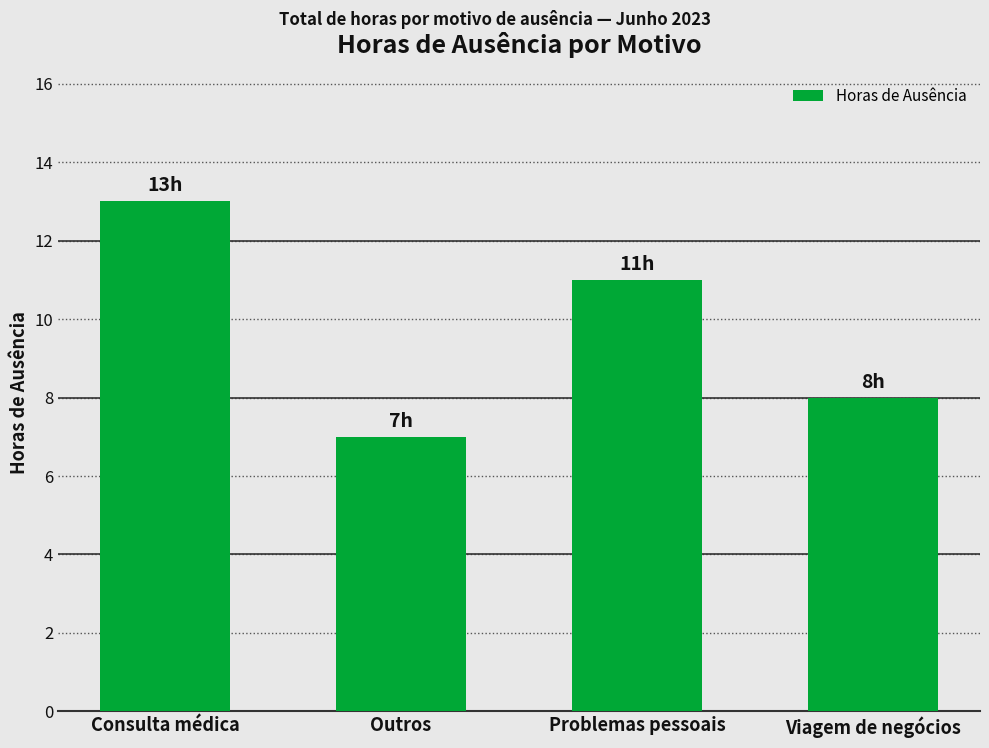

True or false: the data shows 7 at Outros.

True